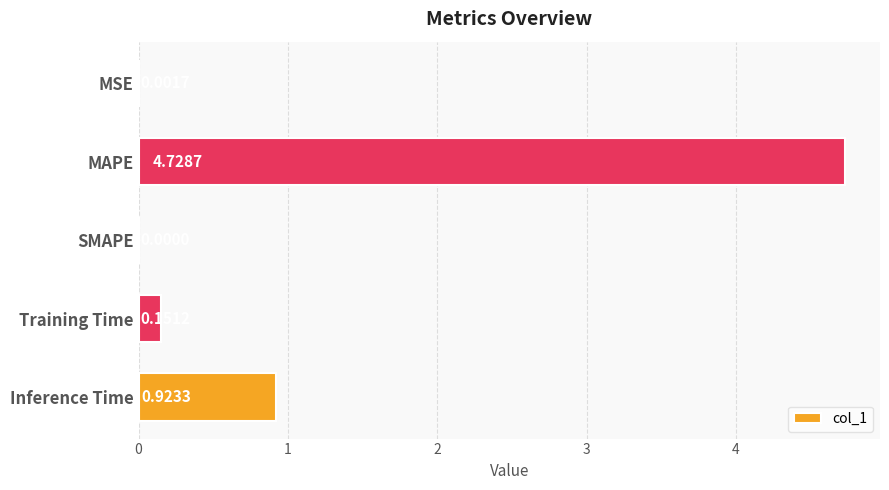

Are the bars horizontal?

Yes